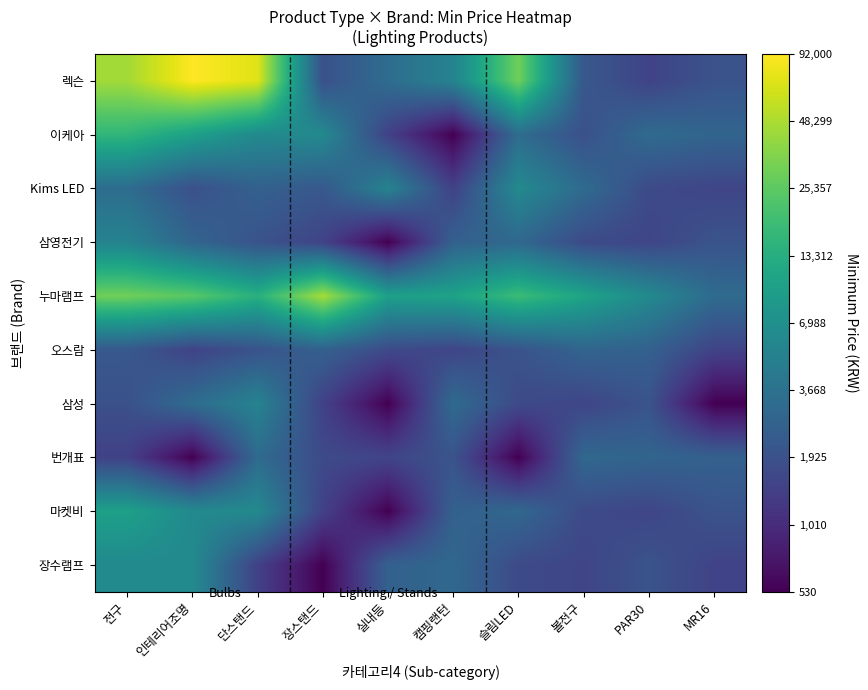

Which label corresponds to the smallest value in the chart?

캠핑랜턴